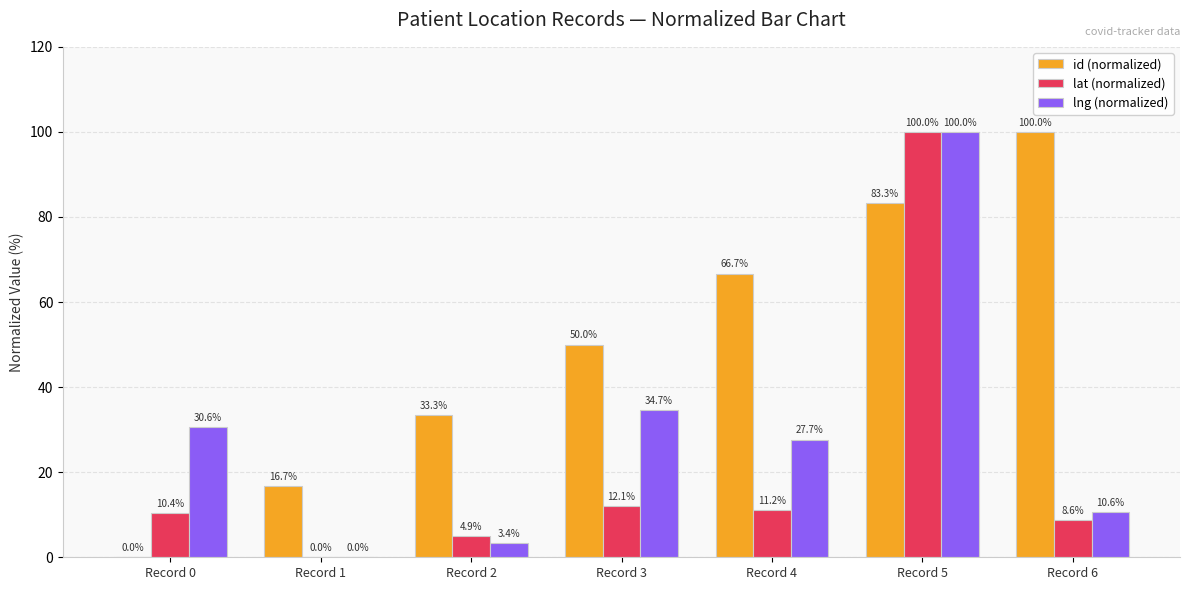

Which category has the highest value in the lat (normalized) series?

Record 5